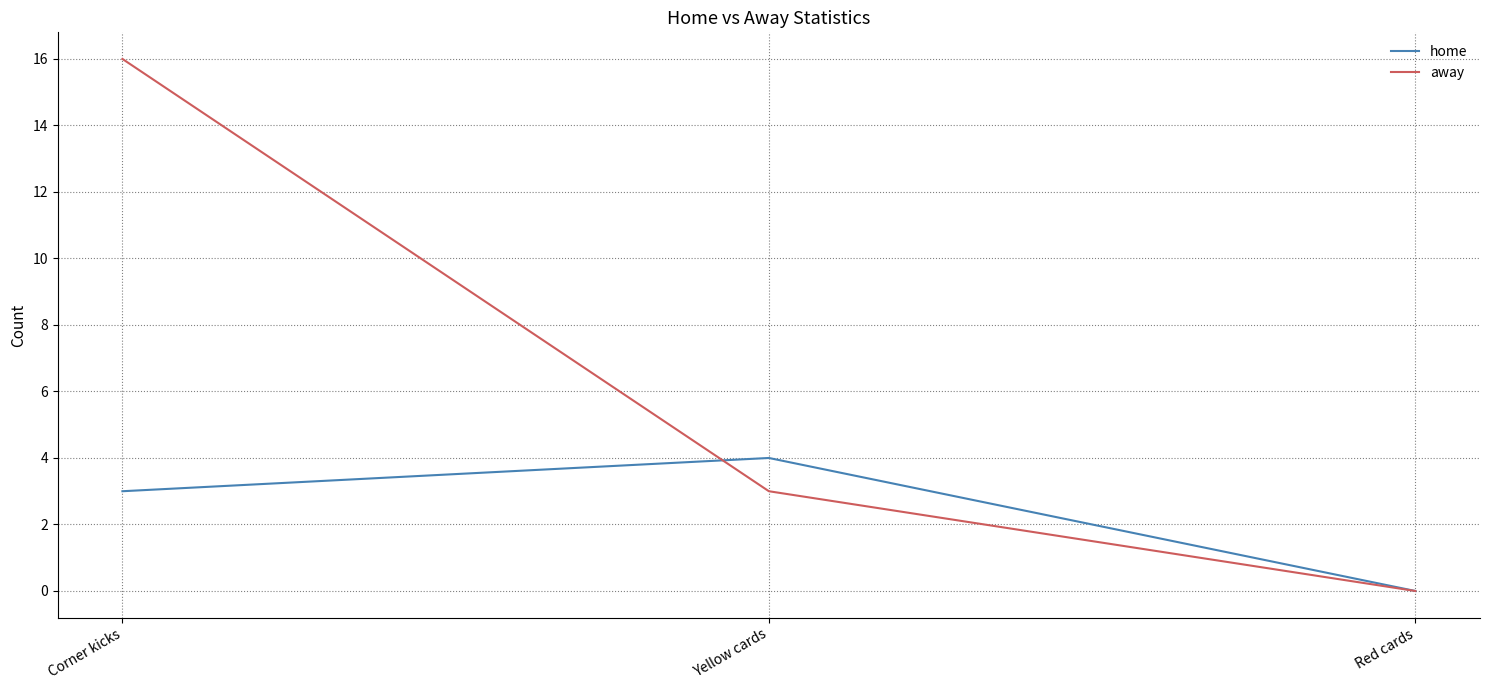

At which label does away reach its minimum?

Red cards